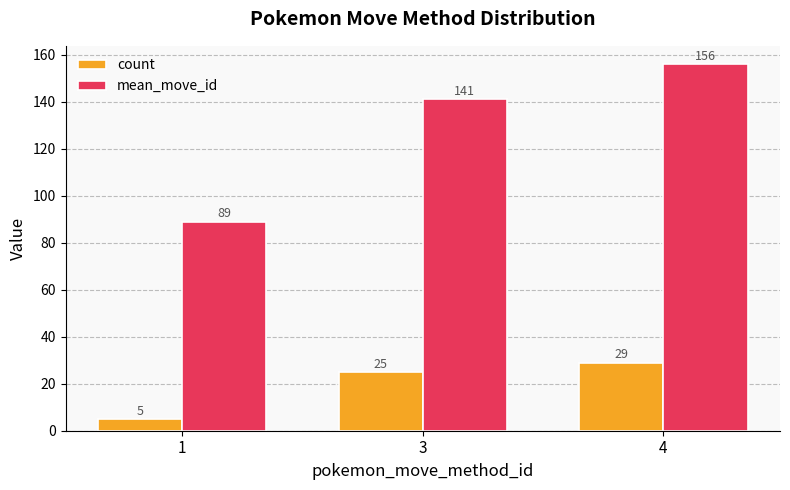

What is the sum of the mean_move_id values at 4 and 3?

297